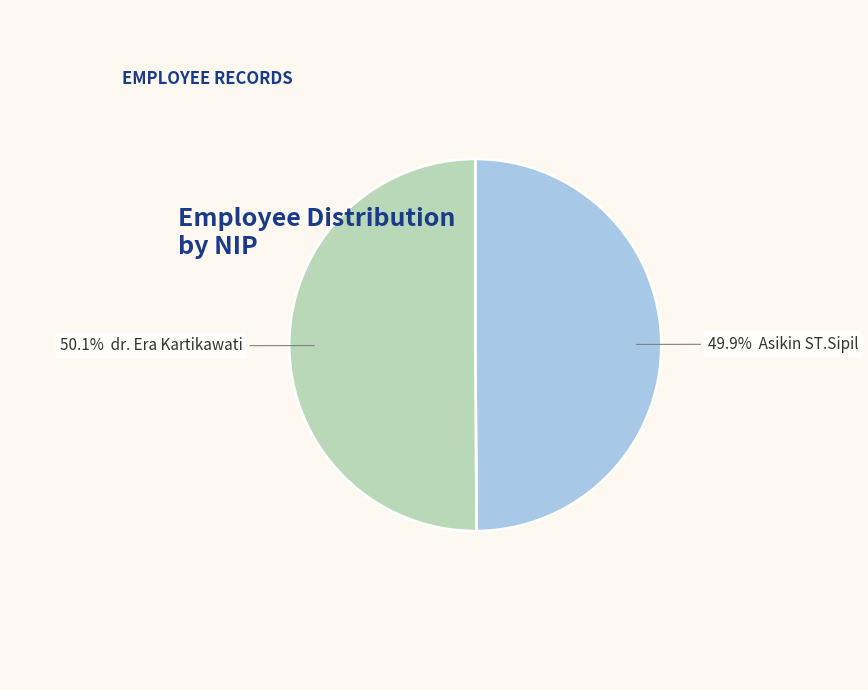

Is there any slice that represents more than half of the pie?

Yes